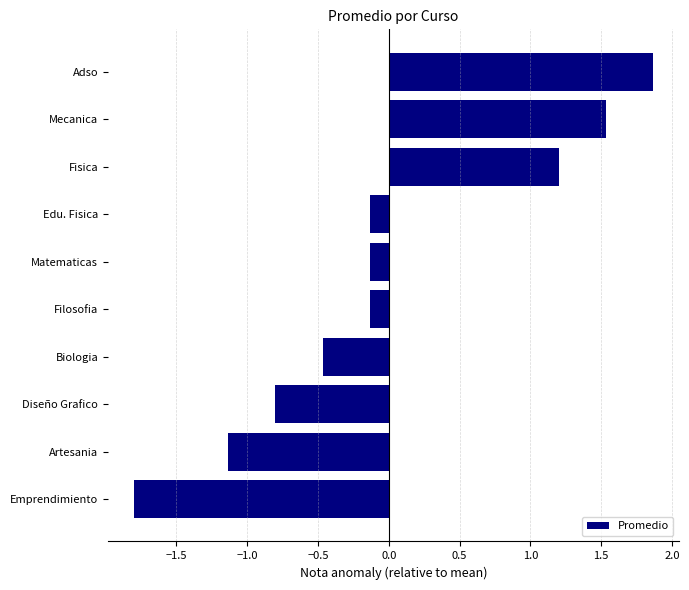

Reading top to bottom, what are all the values shown in this chart?

Adso=1.9	Mecanica=1.5	Fisica=1.2	Edu. Fisica=-0.1	Matematicas=-0.1	Filosofia=-0.1	Biologia=-0.5	Diseño Grafico=-0.8	Artesania=-1.1	Emprendimiento=-1.8